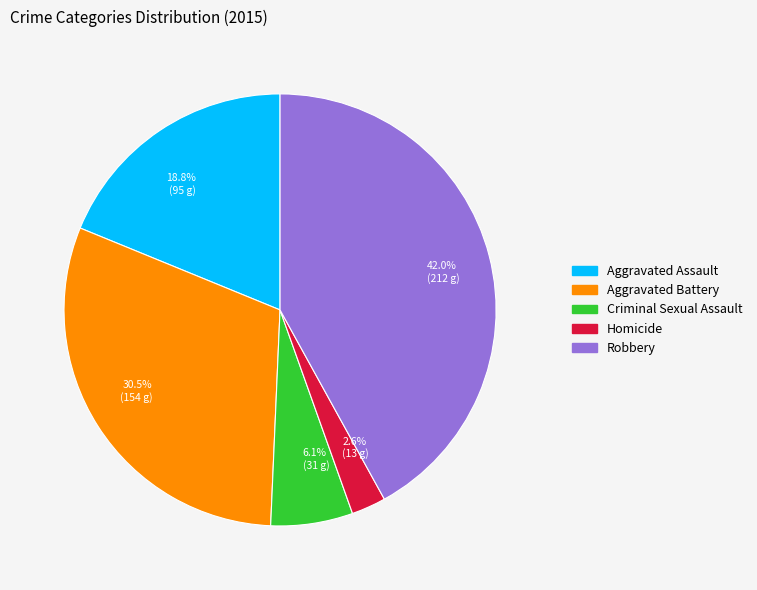

To the nearest percent, what percentage of the pie is Criminal Sexual Assault?

6%